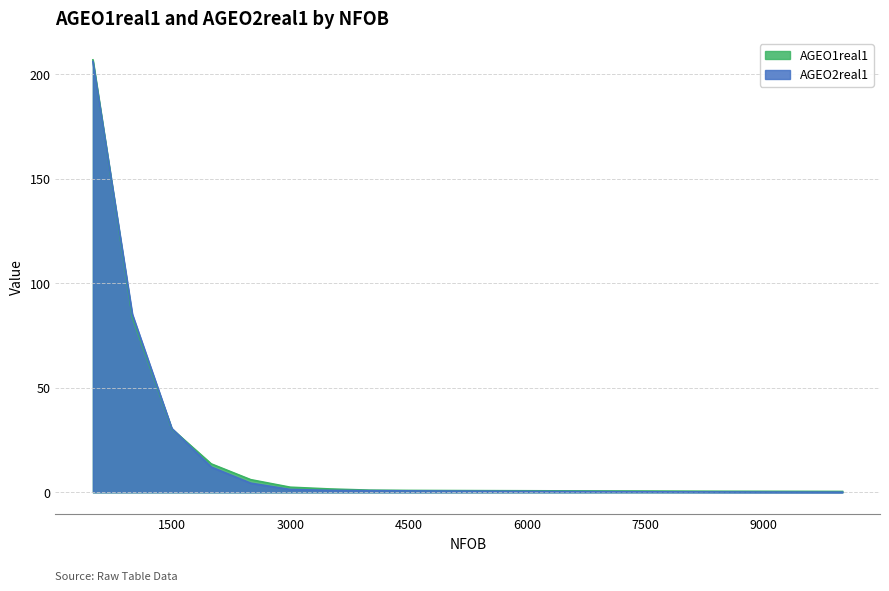

What is the total value across all series at 1500?

60.9